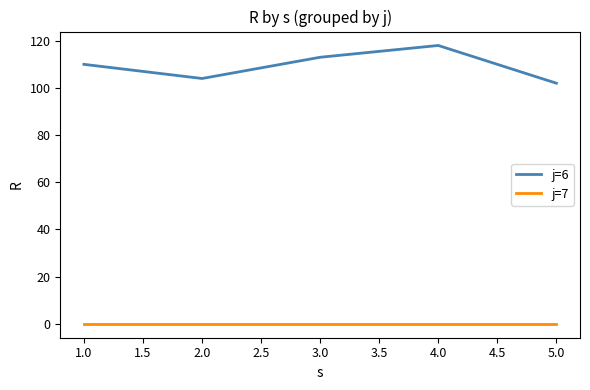

True or false: j=6 and j=7 cross at least once.

False